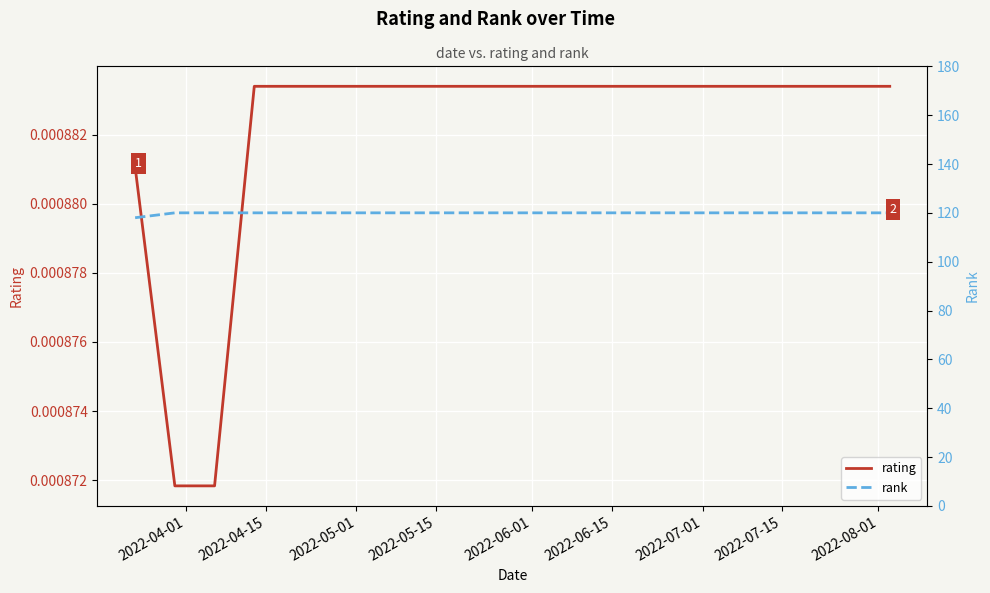

True or false: rank and rating cross at least once.

False